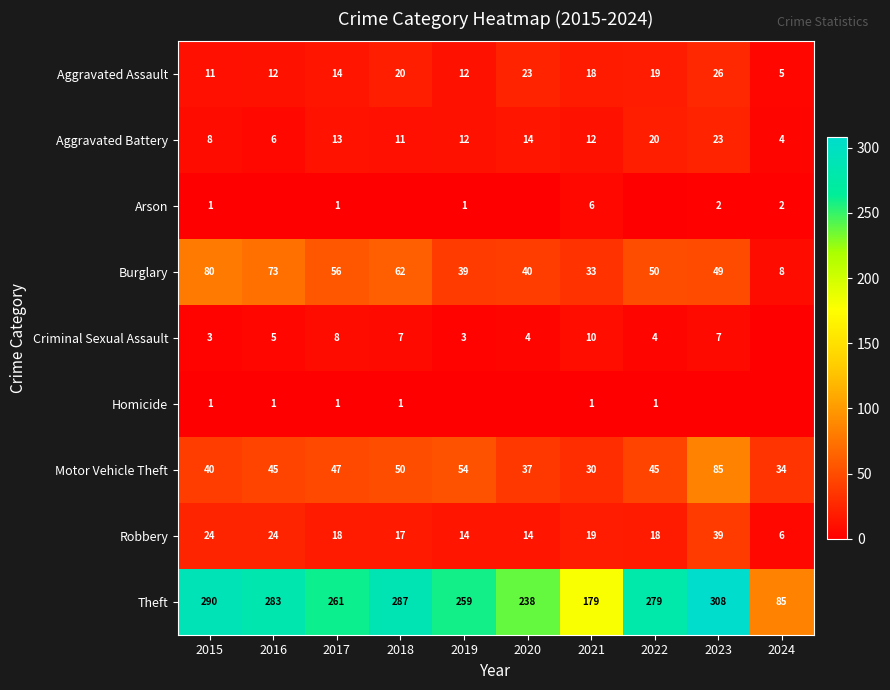

What is the sum of all Motor Vehicle Theft values?

467